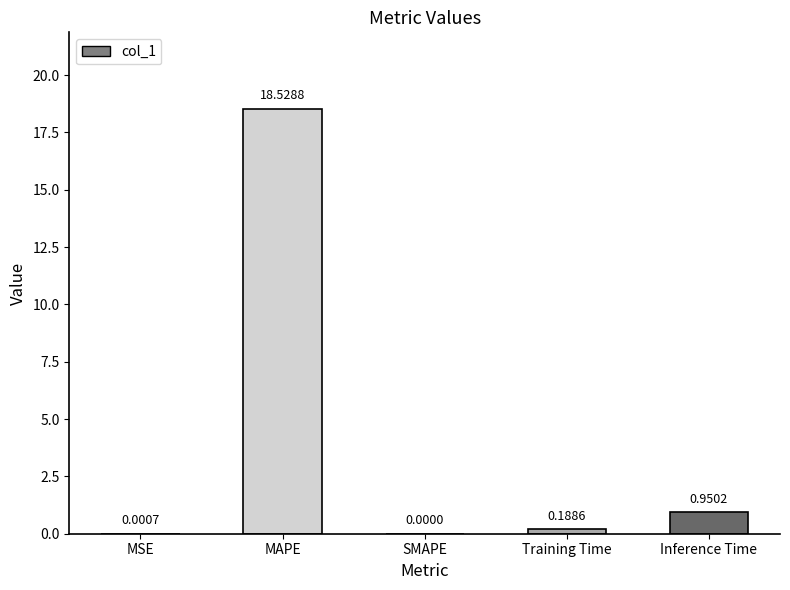

What is the sum of all values?

19.7